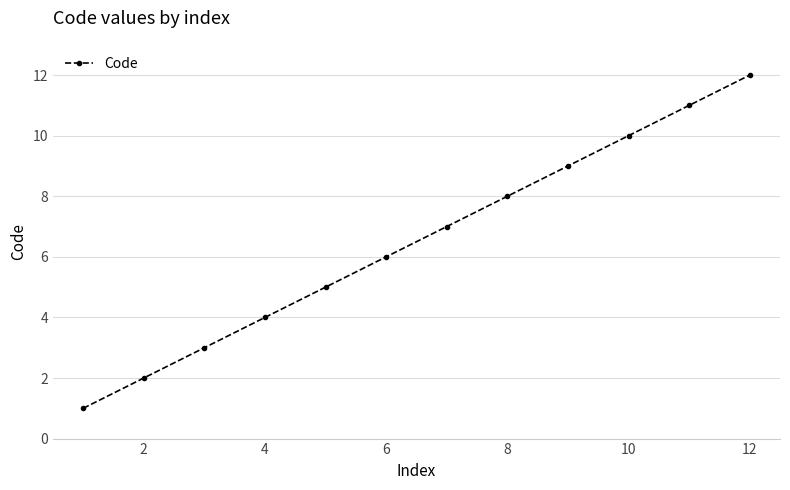

How many data points does each series have?

12